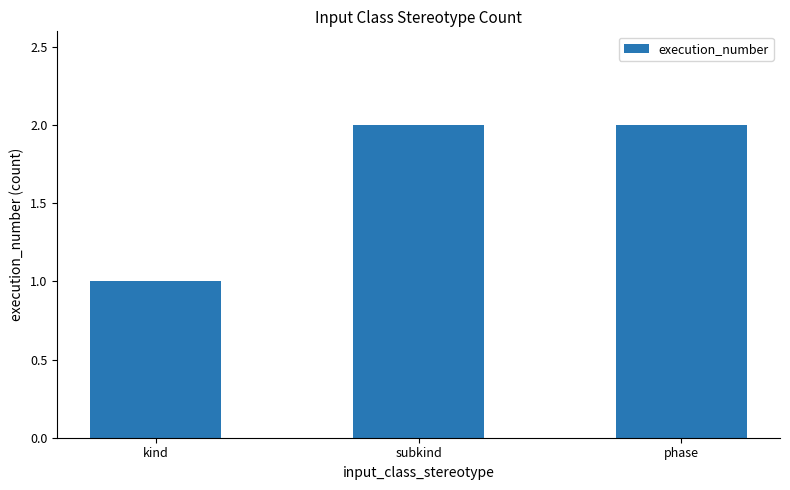

How many series are shown in this chart?

1